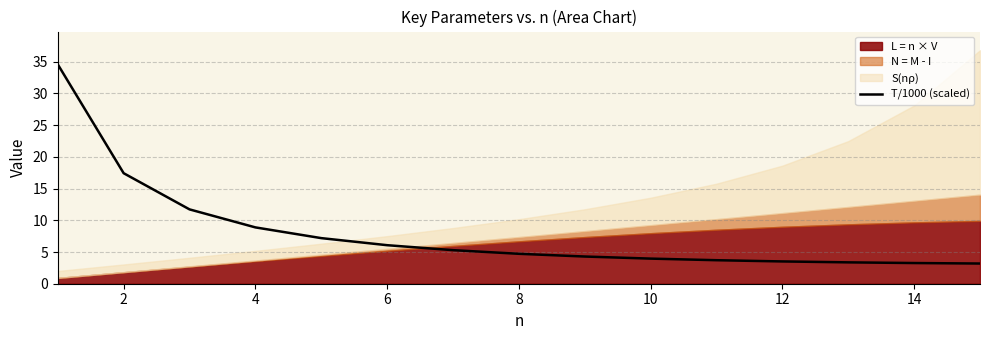

Reading left to right, extract all data points from this chart.

34.6	17.4	11.7	8.9	7.2	6.1	5.3	4.7	4.3	4.0	3.7	3.5	3.4	3.3	3.2